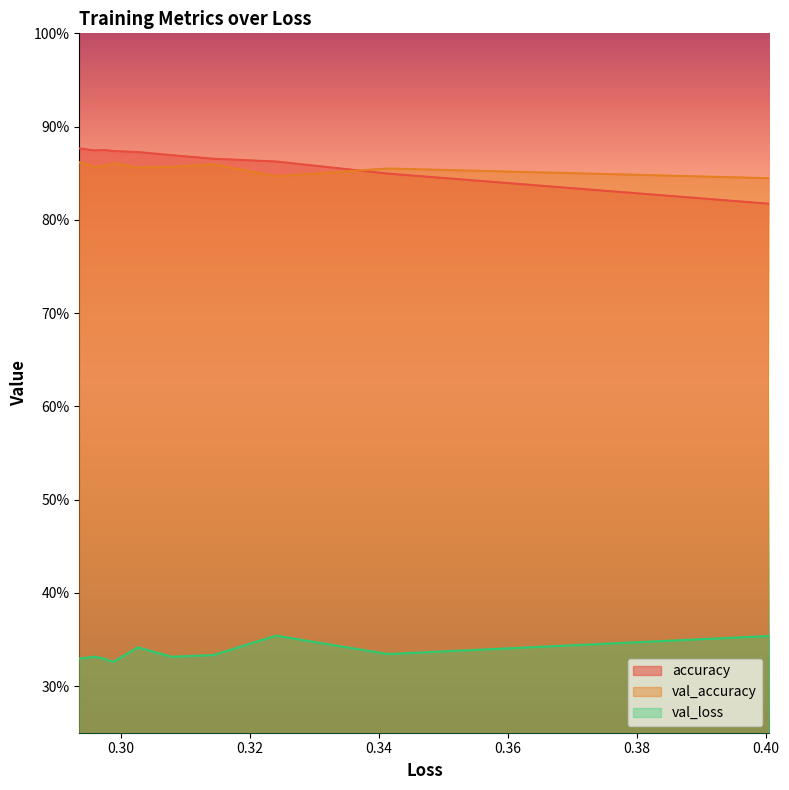

What is the value of the val_accuracy point at the 6th from the left?

0.9